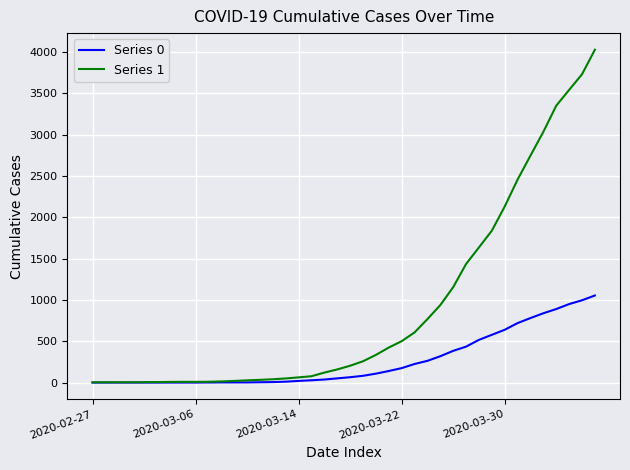

What are all the series names shown in the legend?

Series 0, Series 1